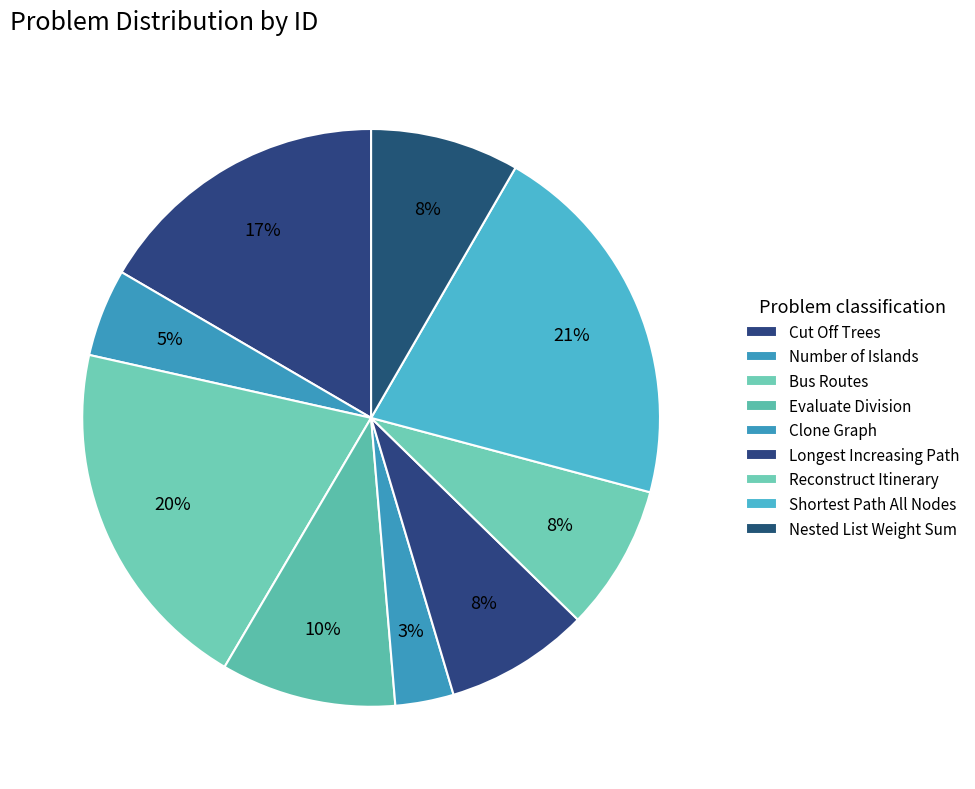

The Nested List Weight Sum slice represents 23% of the pie. True or false?

False